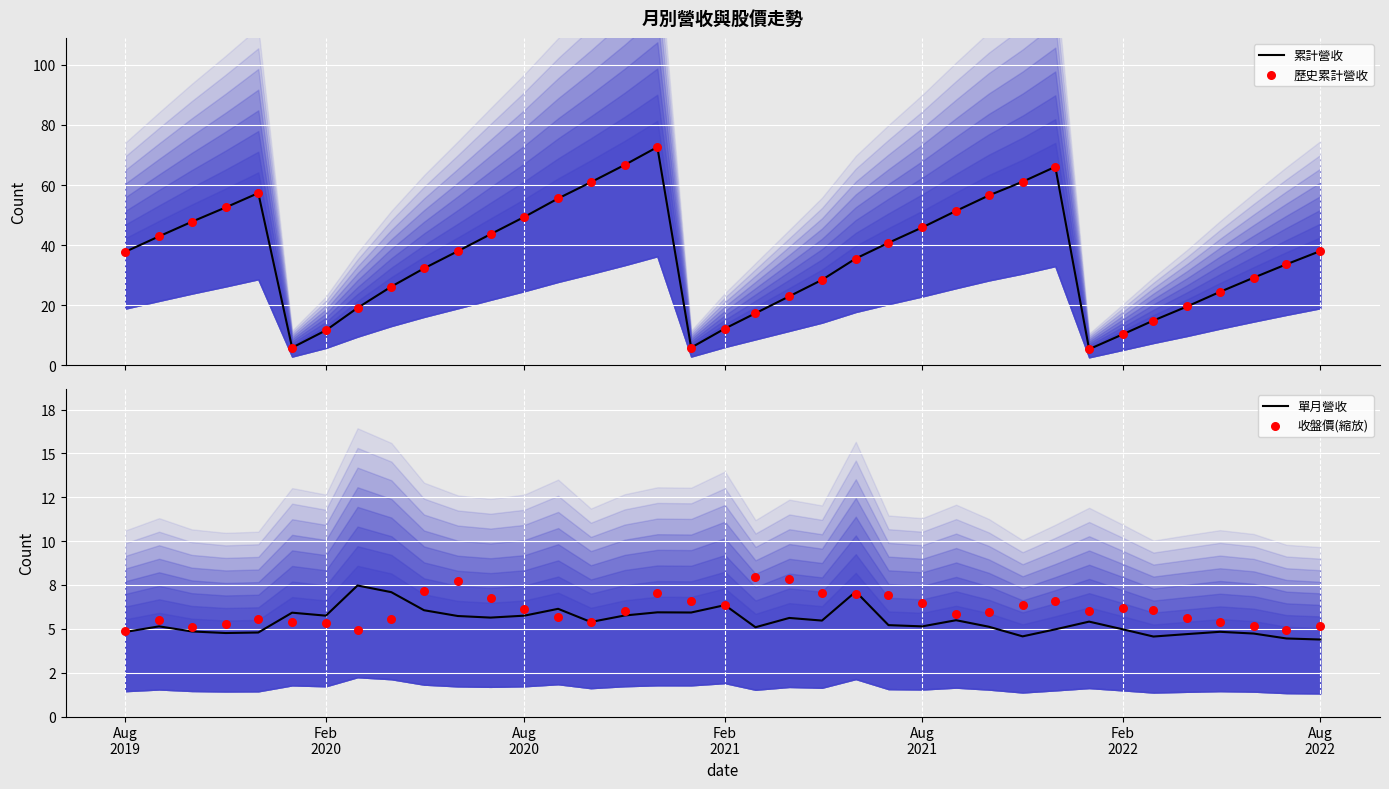

Is the value of 收盤價(縮放) at 33 greater than the value of 歷史累計營收 at Aug
2019?

No